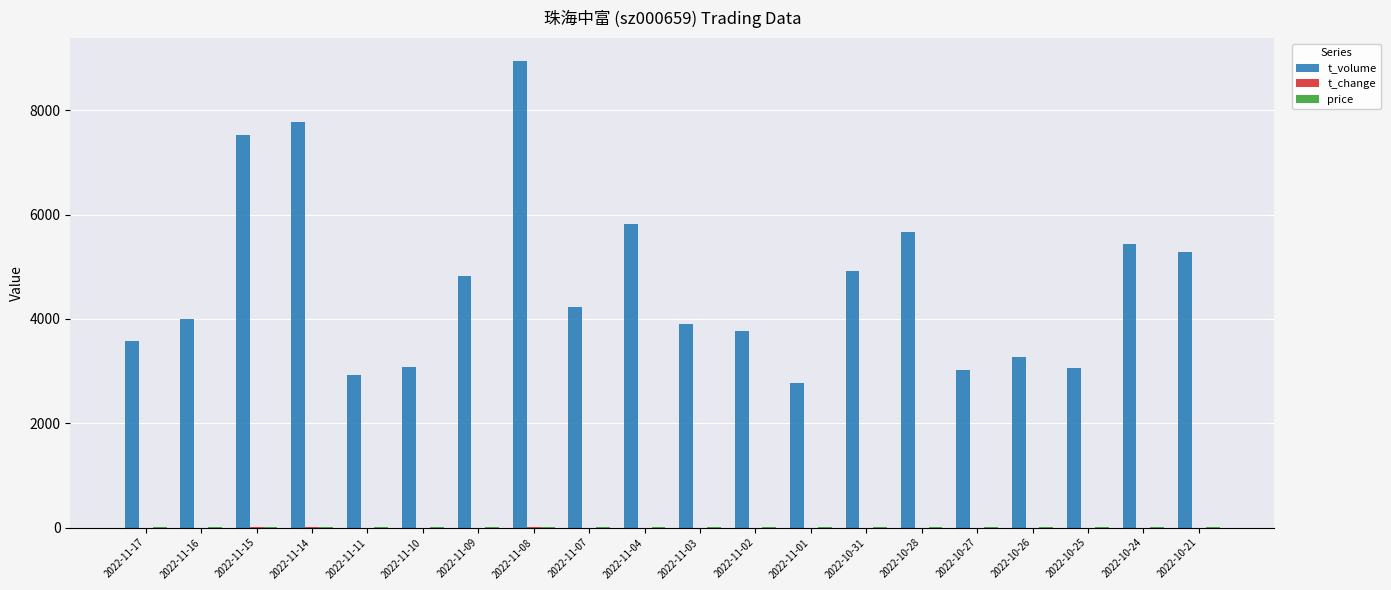

What is the spread (max minus min) of values at 2022-11-15?

7525.3